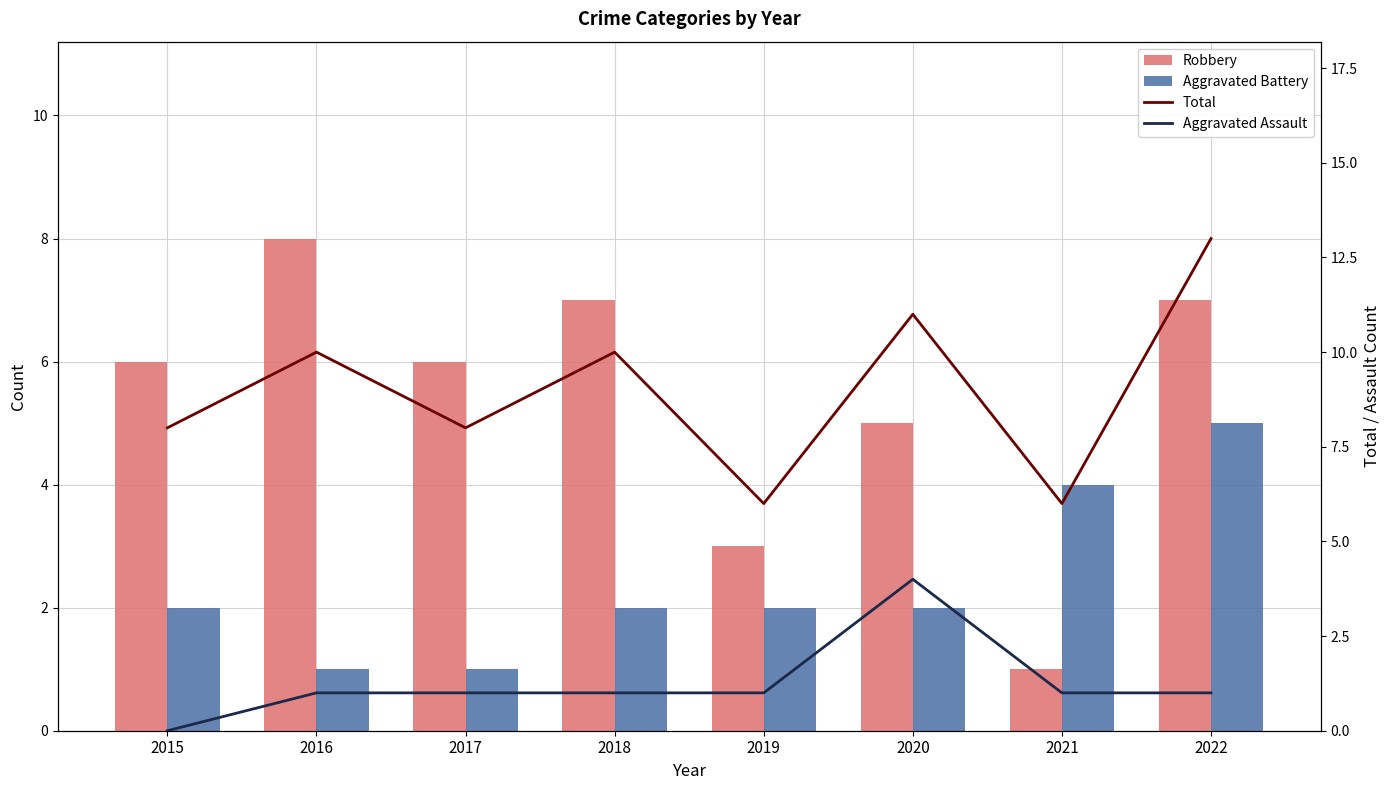

Reading right to left, transcribe all the data shown in this chart.

Robbery: 7	1	5	3	7	6	8	6
Aggravated Battery: 5	4	2	2	2	1	1	2
Total: 13	6	11	6	10	8	10	8
Aggravated Assault: 1	1	4	1	1	1	1	0